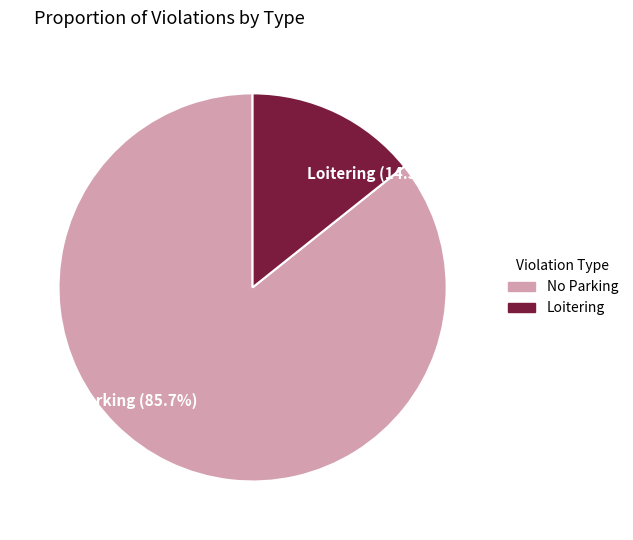

Is the sum of Loitering and No Parking greater than half?

Yes